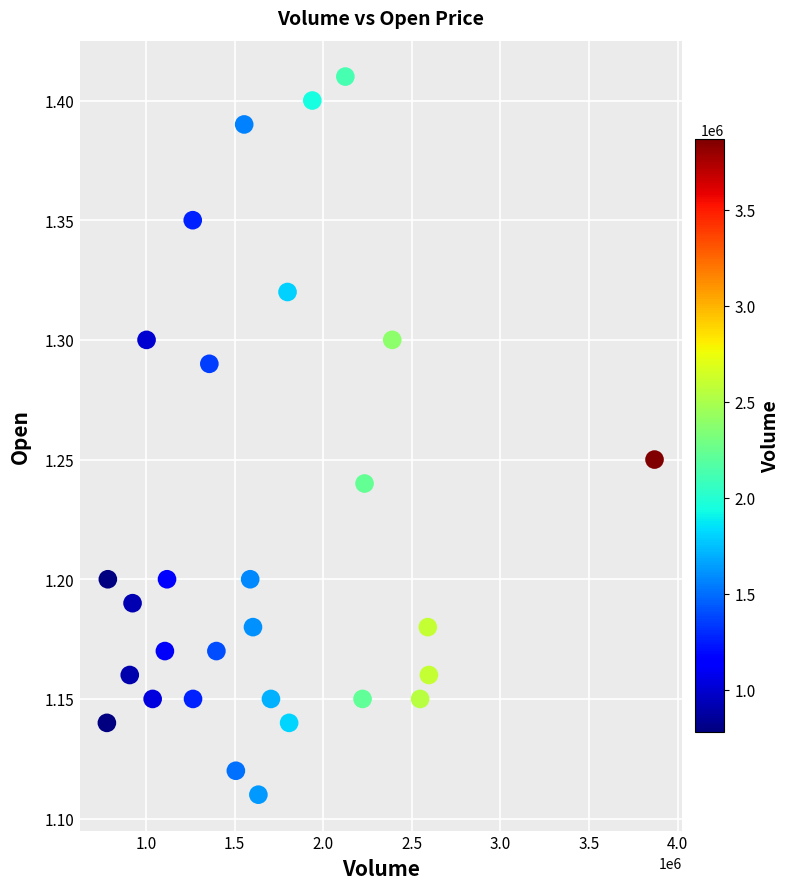

What is the range of Y values (max minus min)?

0.3